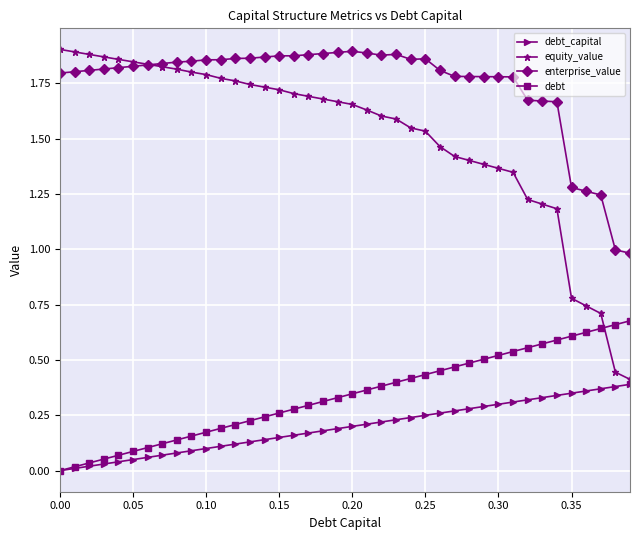

Which series has the widest spread of values?

equity_value